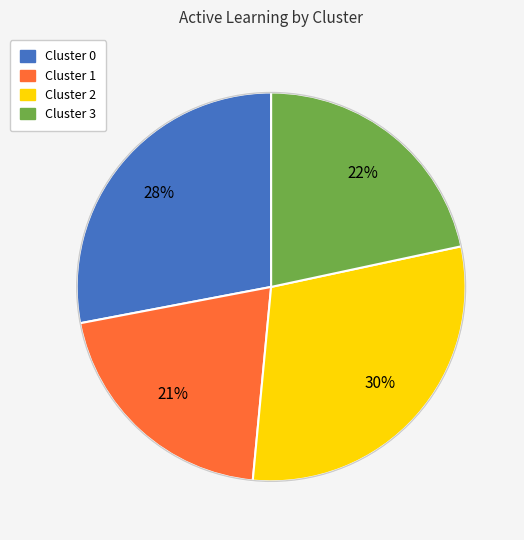

Is there any slice that represents more than half of the pie?

No